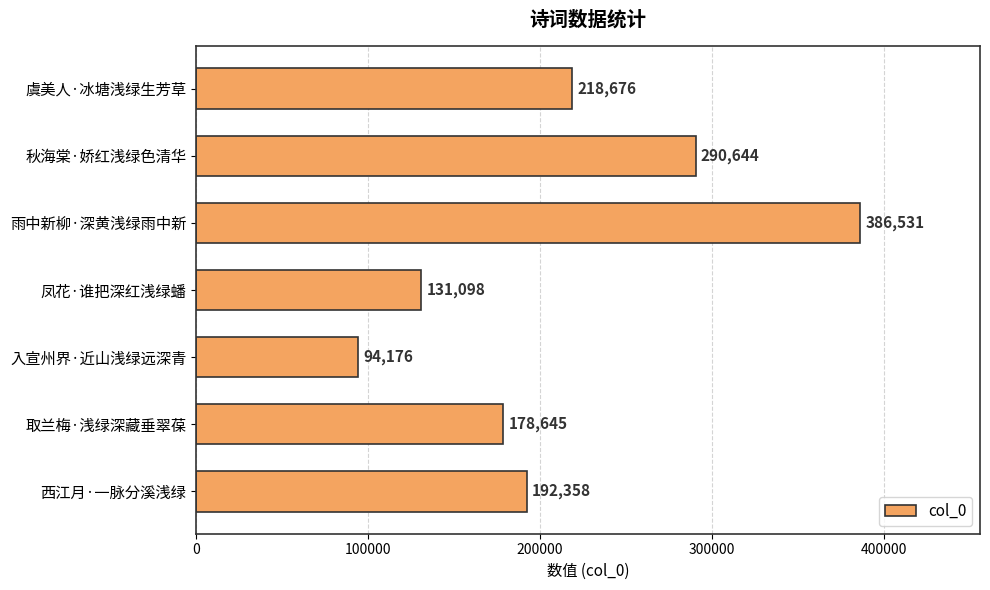

How many data points are less than 192358?

3